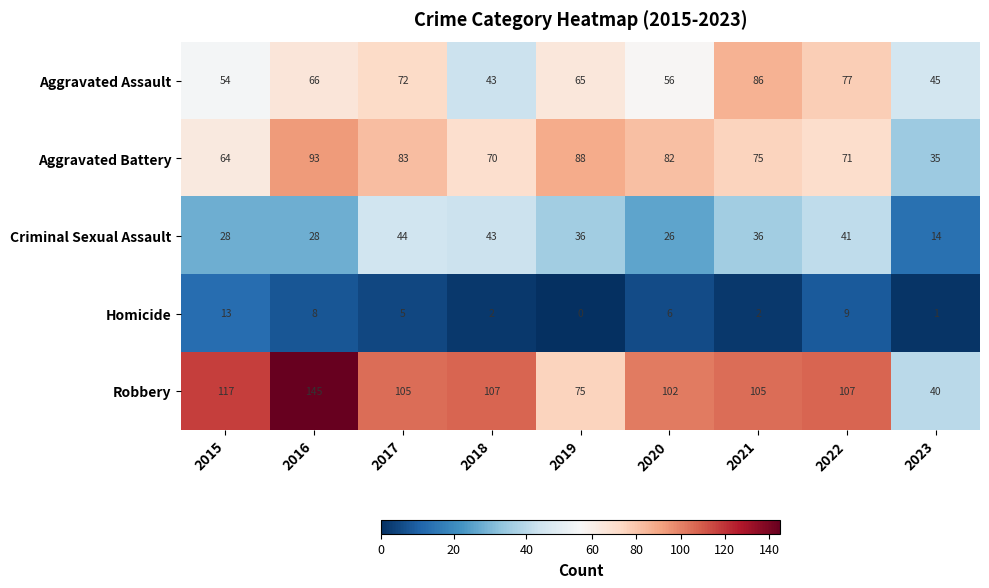

List the series in order of their peak value, lowest first.

Homicide, Criminal Sexual Assault, Aggravated Assault, Aggravated Battery, Robbery